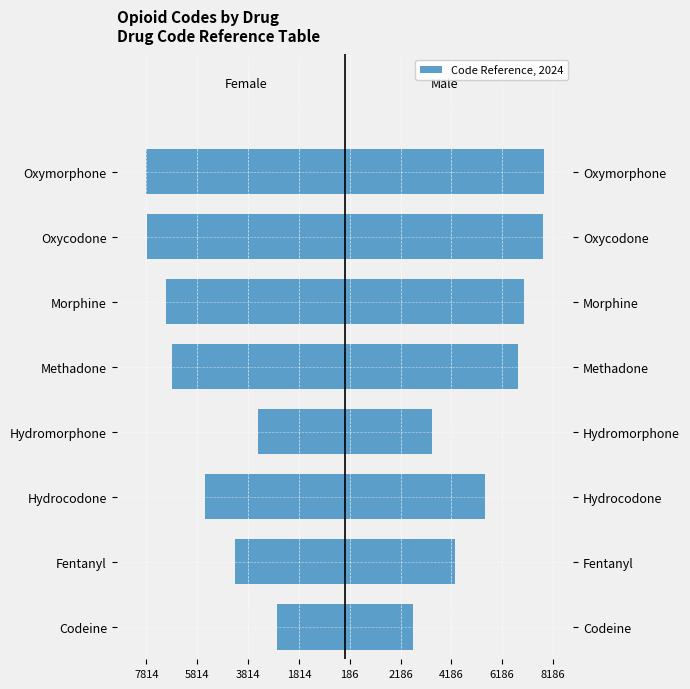

How many groups of bars are there?

8